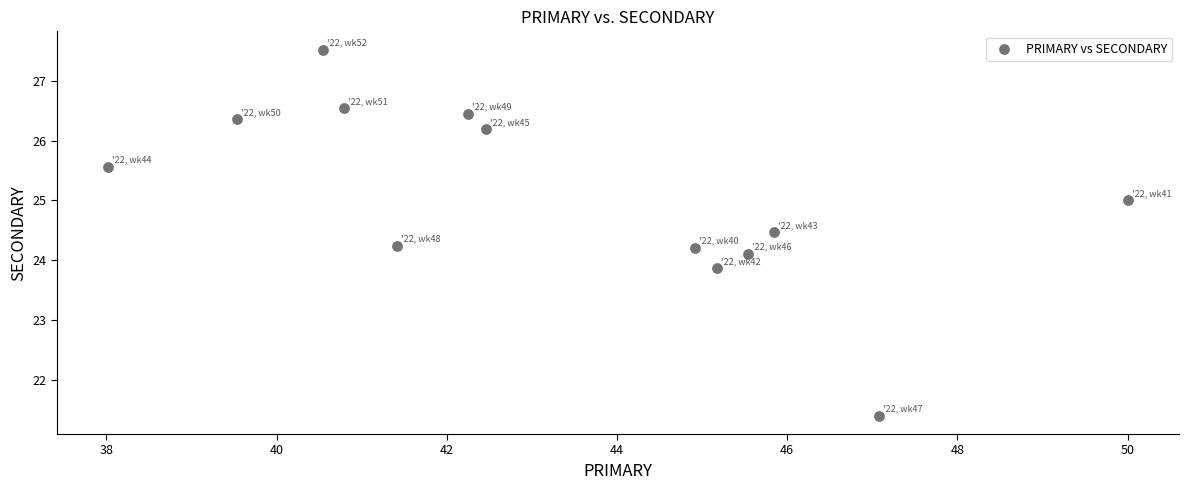

What is the range of Y values (max minus min)?

6.1